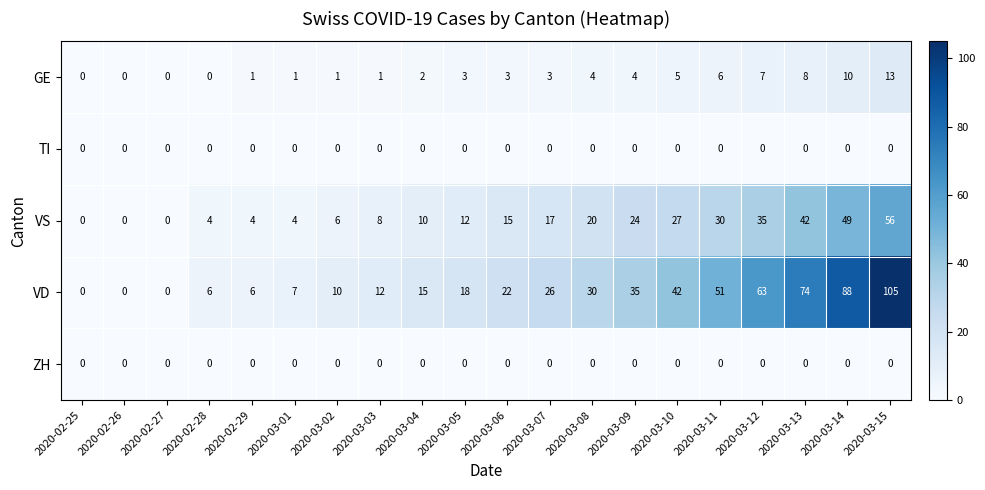

At how many categories does at least one series exceed 84?

2